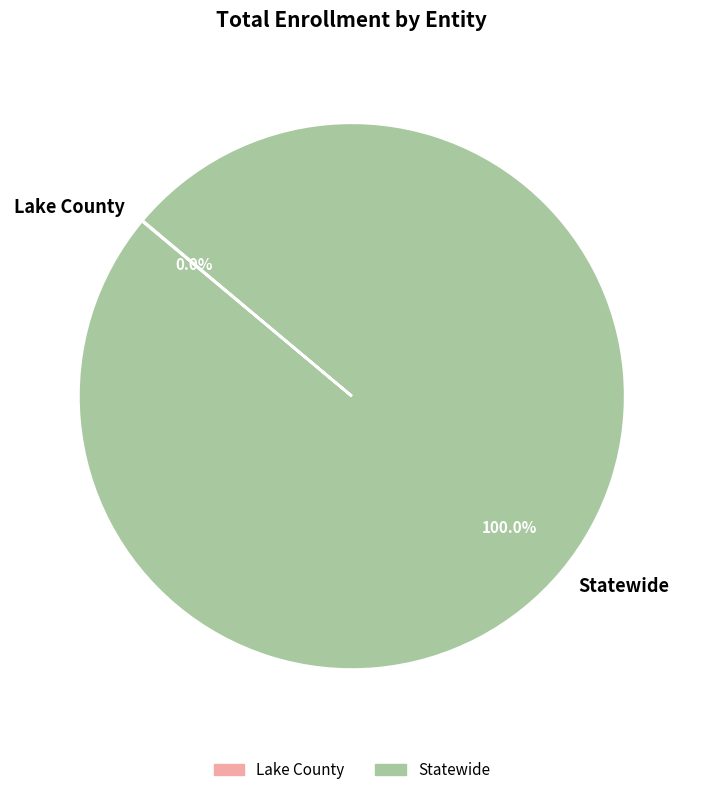

Is Statewide the majority of the pie?

Yes